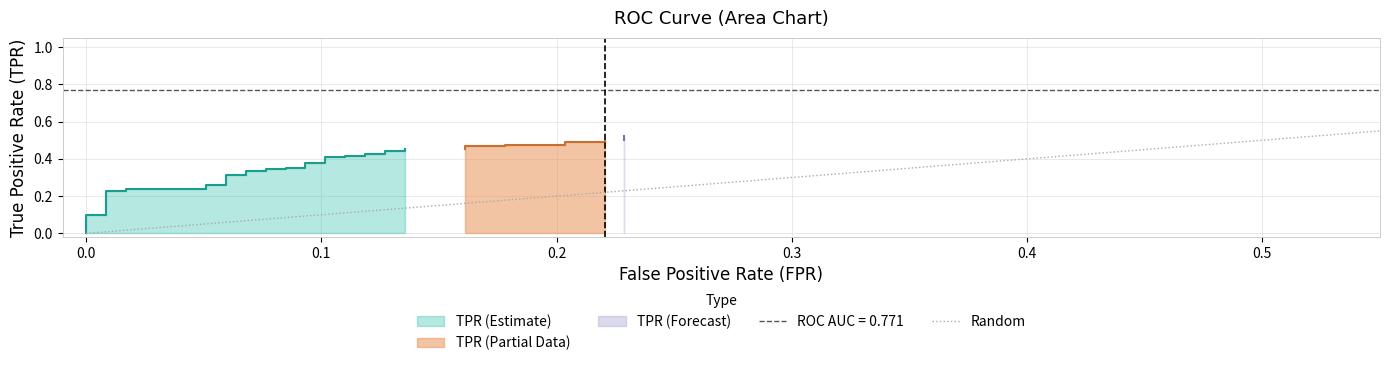

True or false: the data shows 0 at 0.0.

False